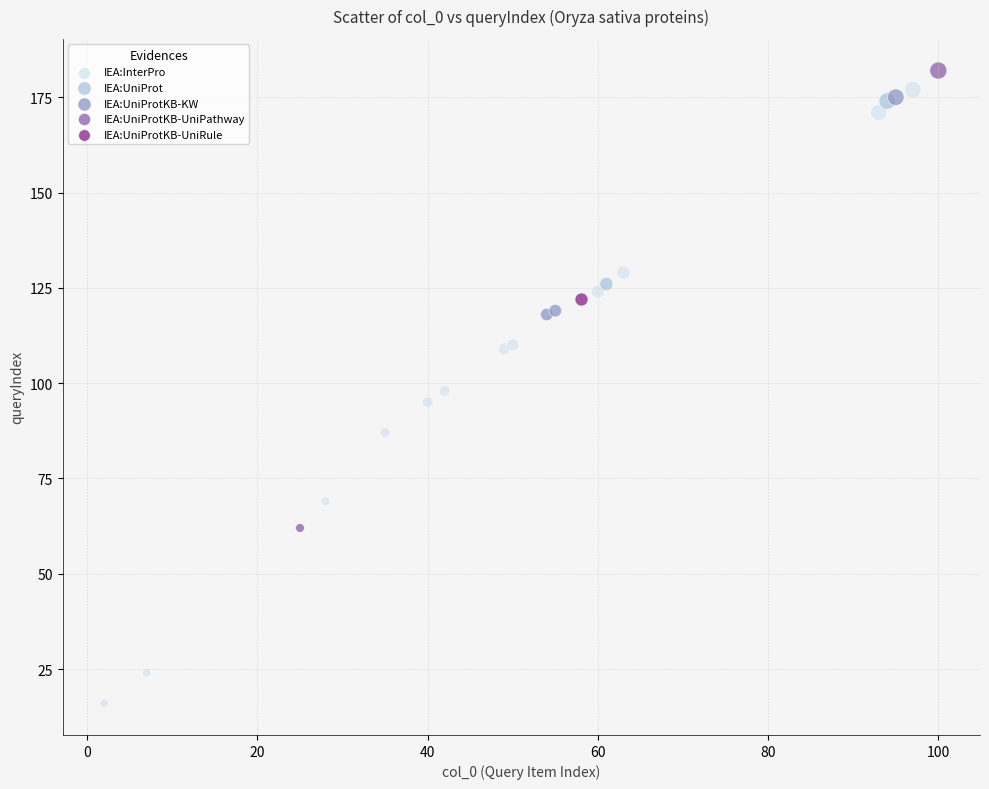

What are all the series names shown in the legend?

IEA:InterPro, IEA:UniProt, IEA:UniProtKB-KW, IEA:UniProtKB-UniPathway, IEA:UniProtKB-UniRule